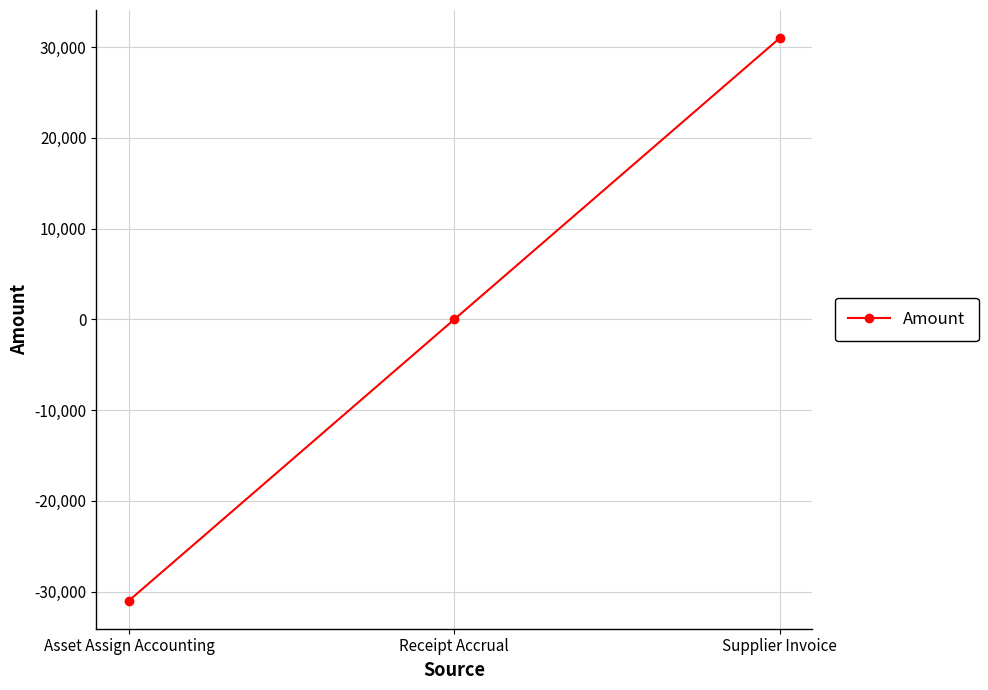

List the labels in order of value, largest first.

Supplier Invoice, Receipt Accrual, Asset Assign Accounting